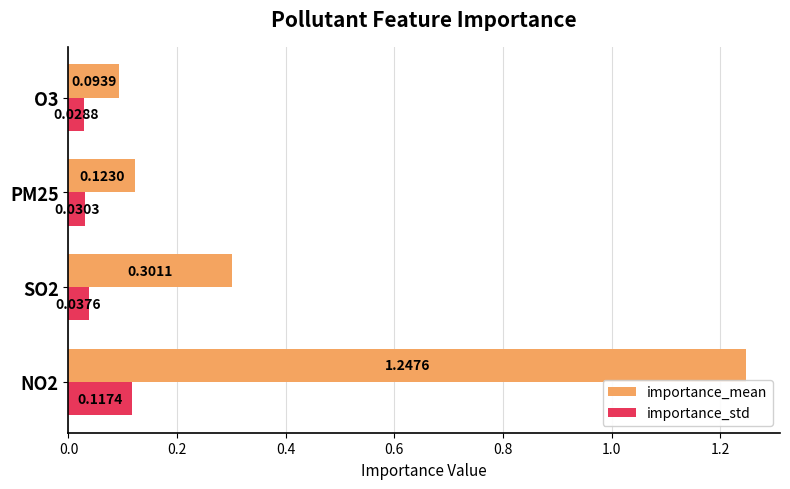

Rank the series at PM25 from lowest to highest value.

importance_std, importance_mean